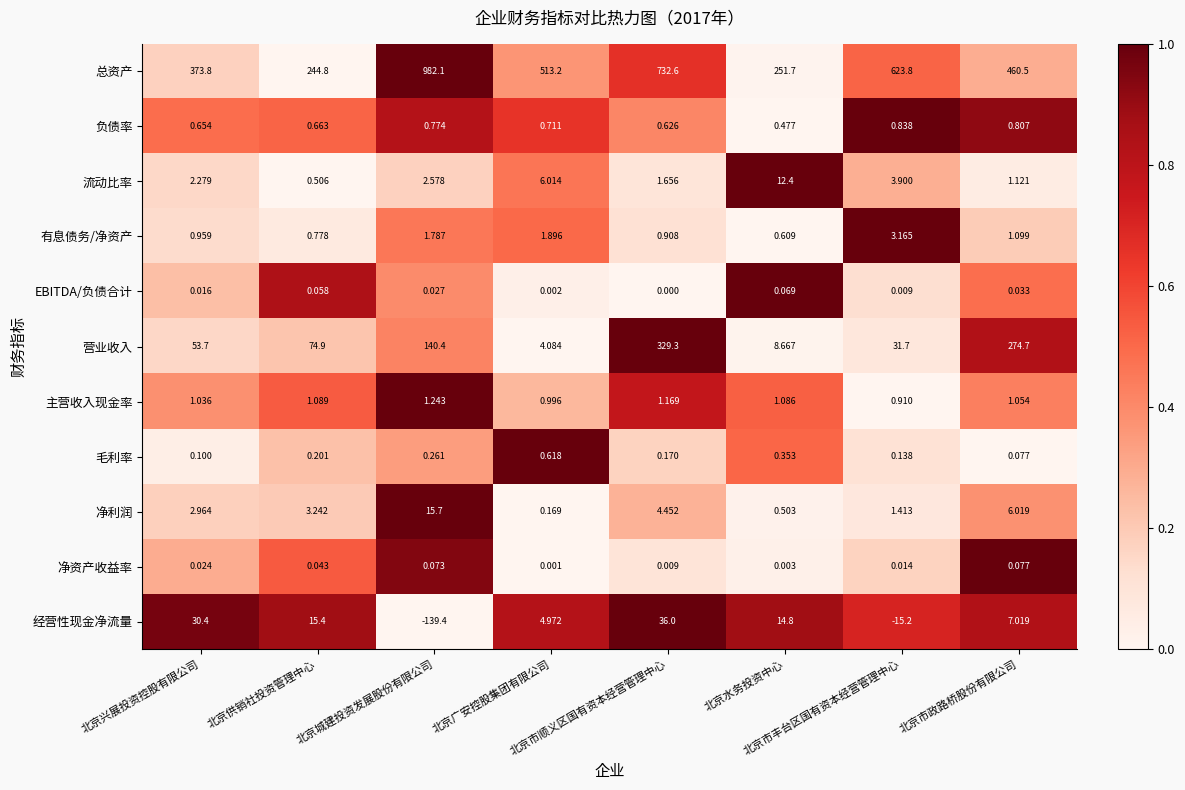

Which series has the largest total across all categories?

总资产